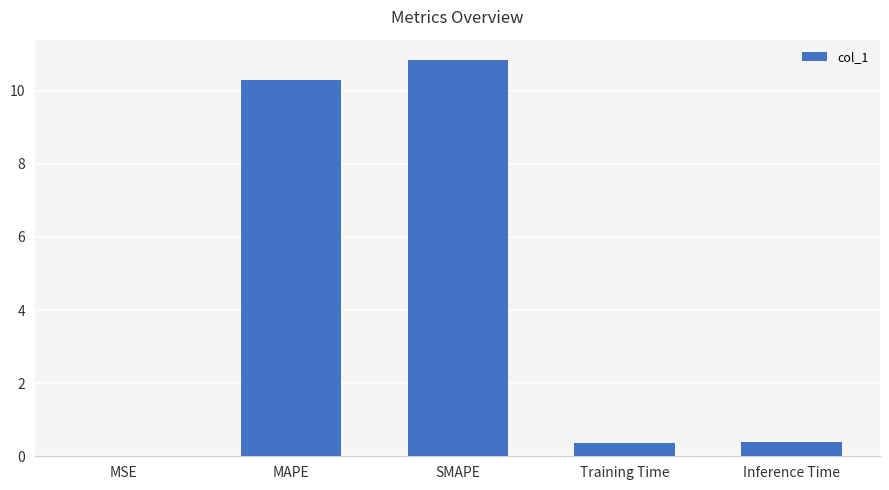

What is the approximate value at Training Time?

0.4